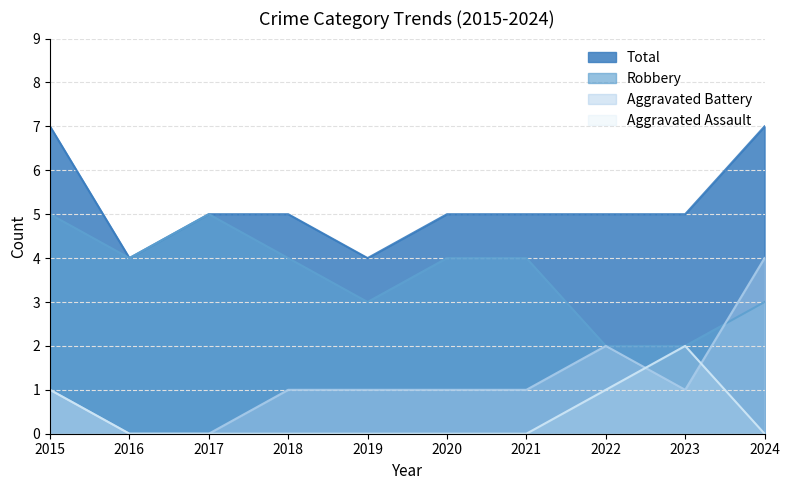

True or false: Aggravated Assault and Robbery cross at least once.

False